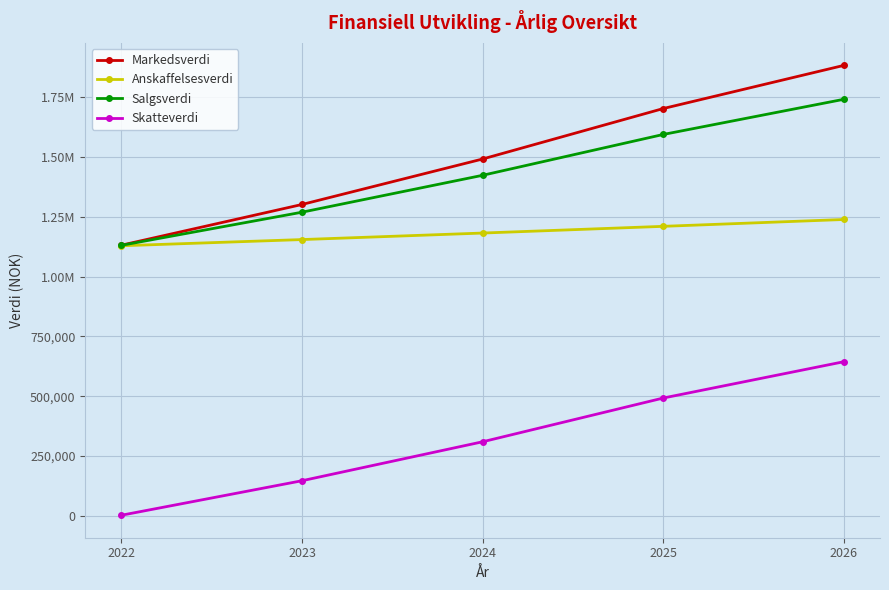

What are all the series names shown in the legend?

Markedsverdi, Anskaffelsesverdi, Salgsverdi, Skatteverdi